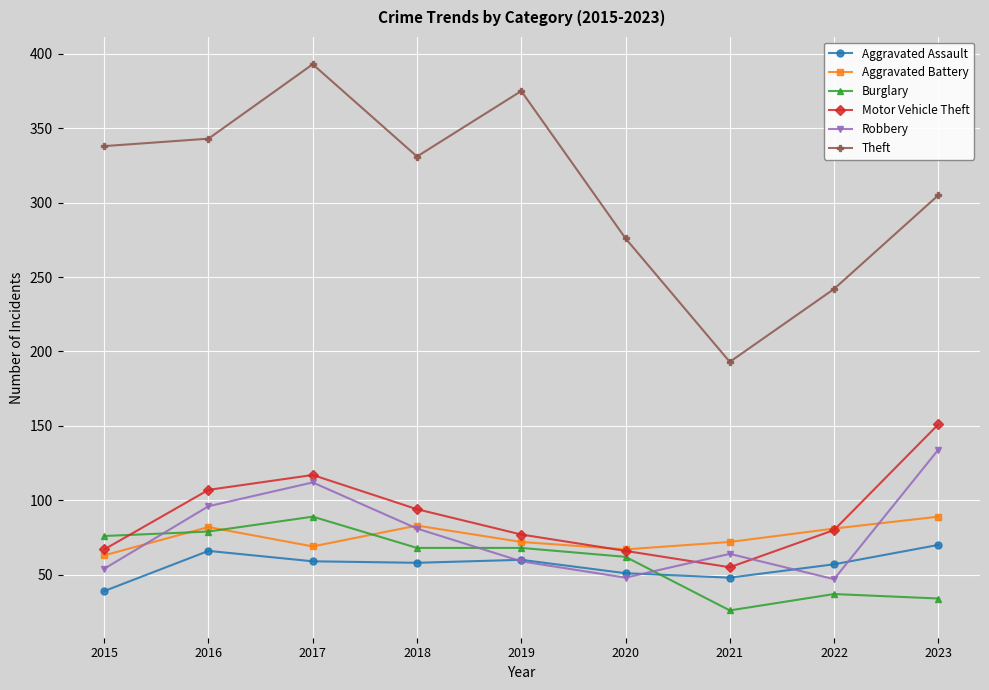

What are all the series names shown in the legend?

Aggravated Assault, Aggravated Battery, Burglary, Motor Vehicle Theft, Robbery, Theft